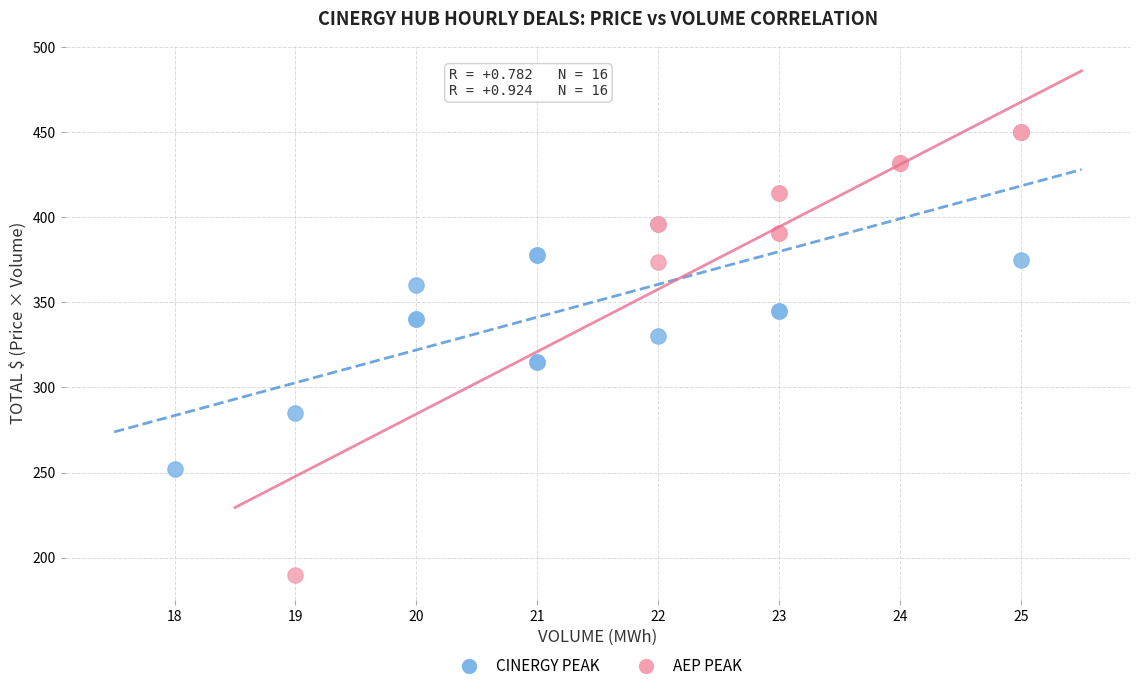

Which series has the widest spread of Y values?

AEP PEAK